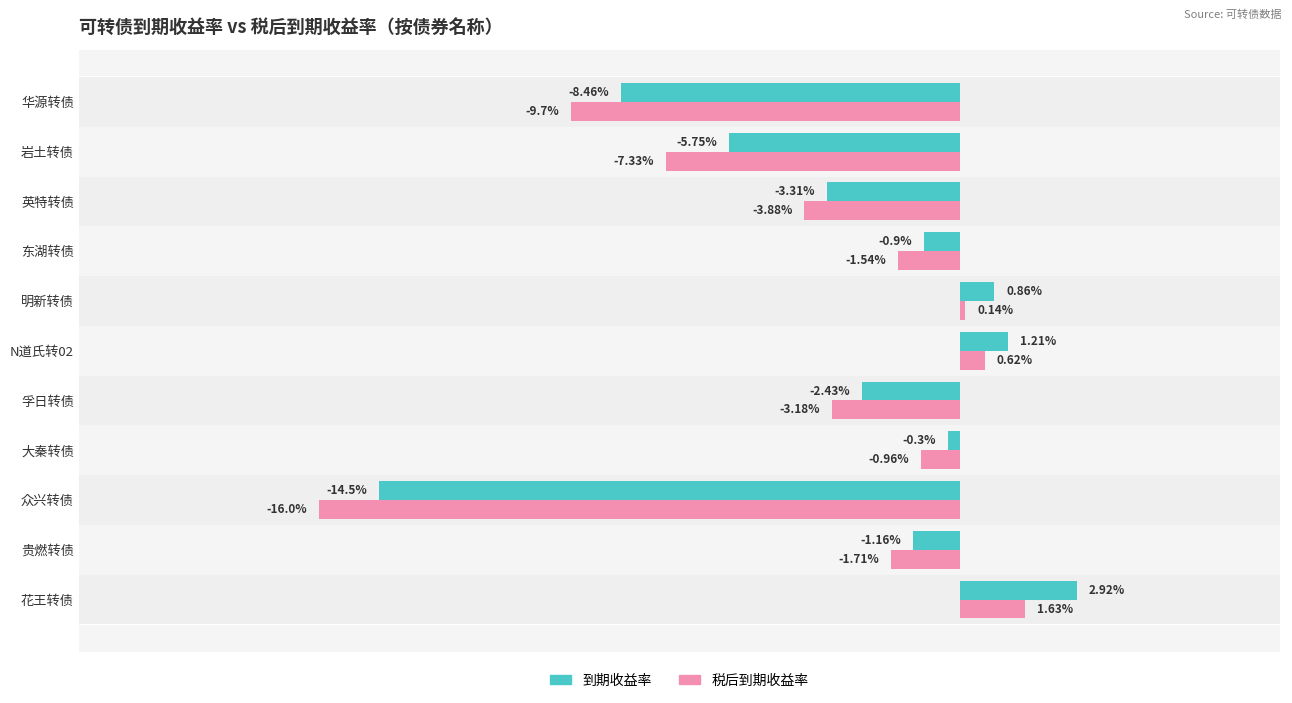

List the labels in order of 税后到期收益率 value, smallest first.

众兴转债, 华源转债, 岩土转债, 英特转债, 孚日转债, 贵燃转债, 东湖转债, 大秦转债, 明新转债, N道氏转02, 花王转债